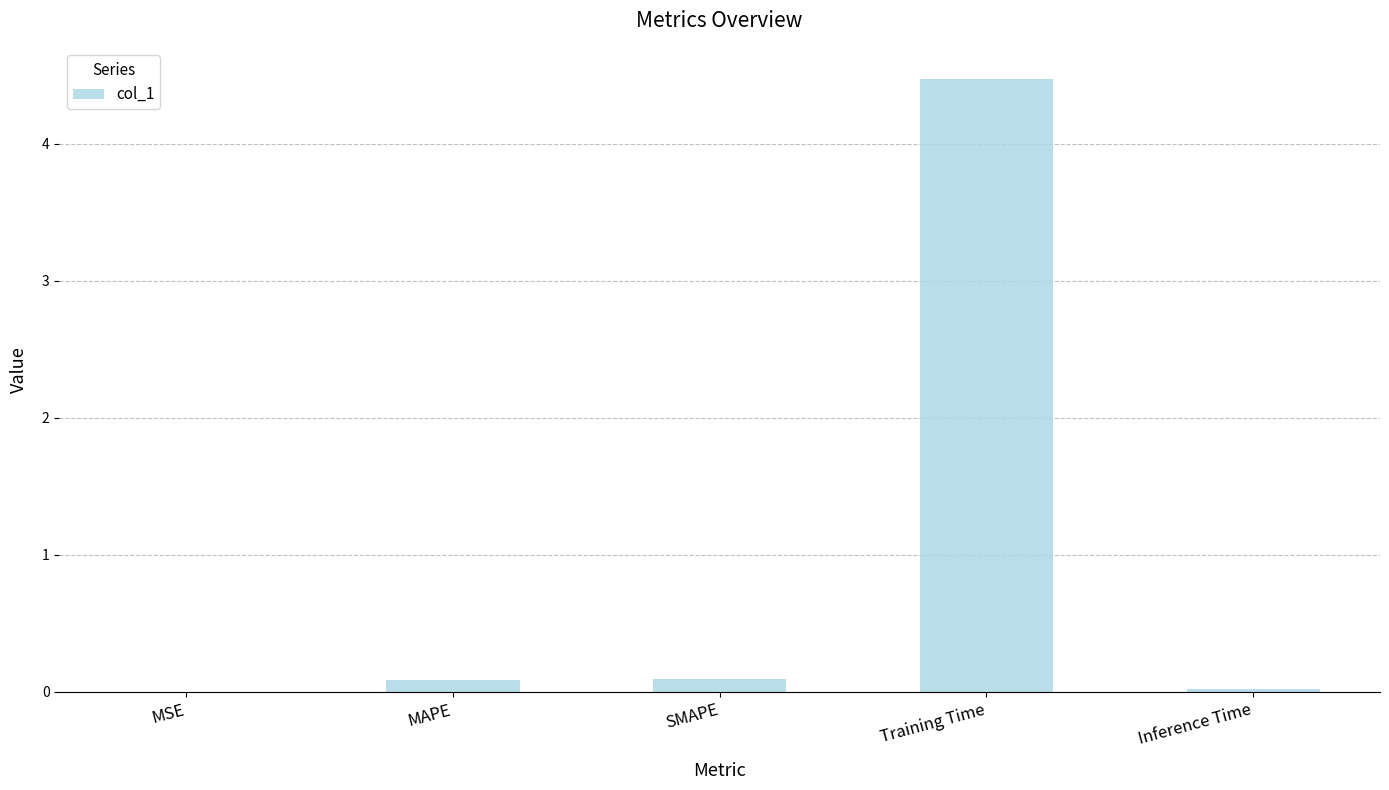

The chart shows a value of 1.1 at Training Time. True or false?

False